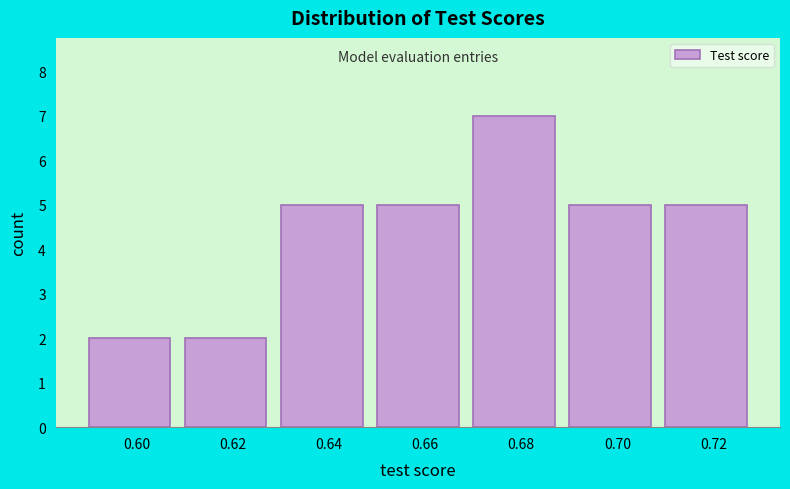

Reading right to left, transcribe all the data shown in this chart.

0.72=5	0.70=5	0.68=7	0.66=5	0.64=5	0.62=2	0.60=2